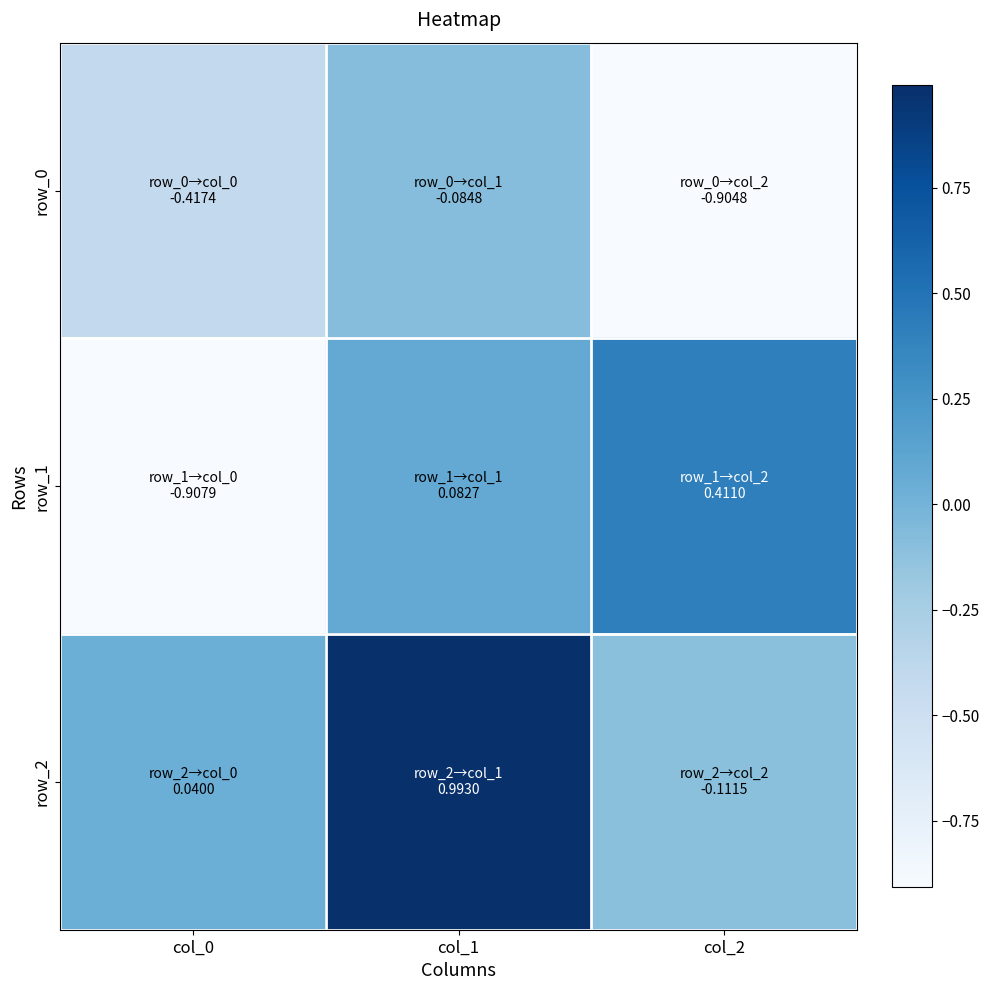

The row_1 series shows 0.4 at col_2. True or false?

True